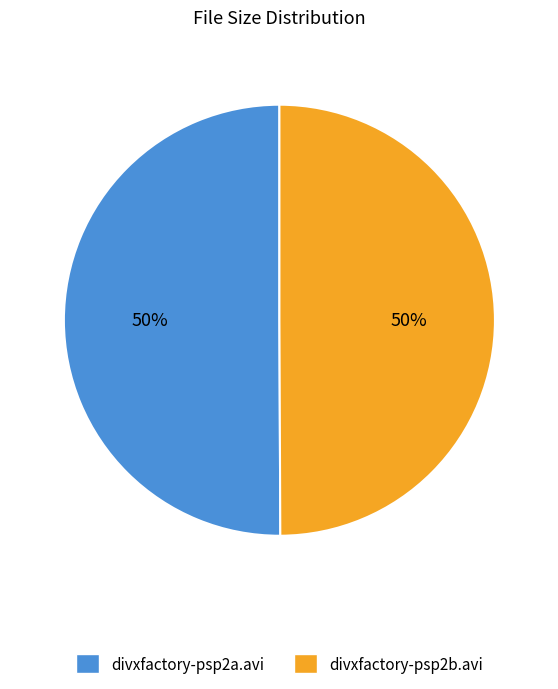

Approximately how many times larger is the value at divxfactory-psp2a.avi compared to divxfactory-psp2b.avi?

1.0